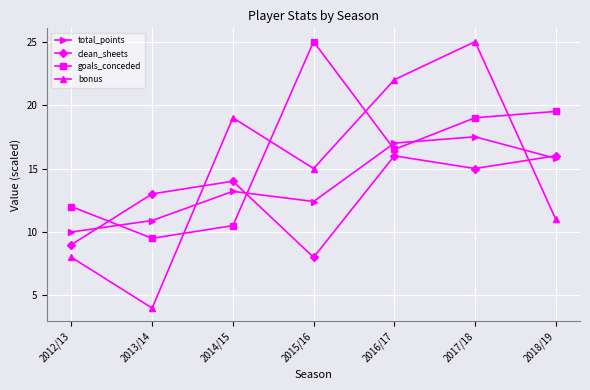

What is the difference between the maximum and minimum values in the bonus series?

21.0